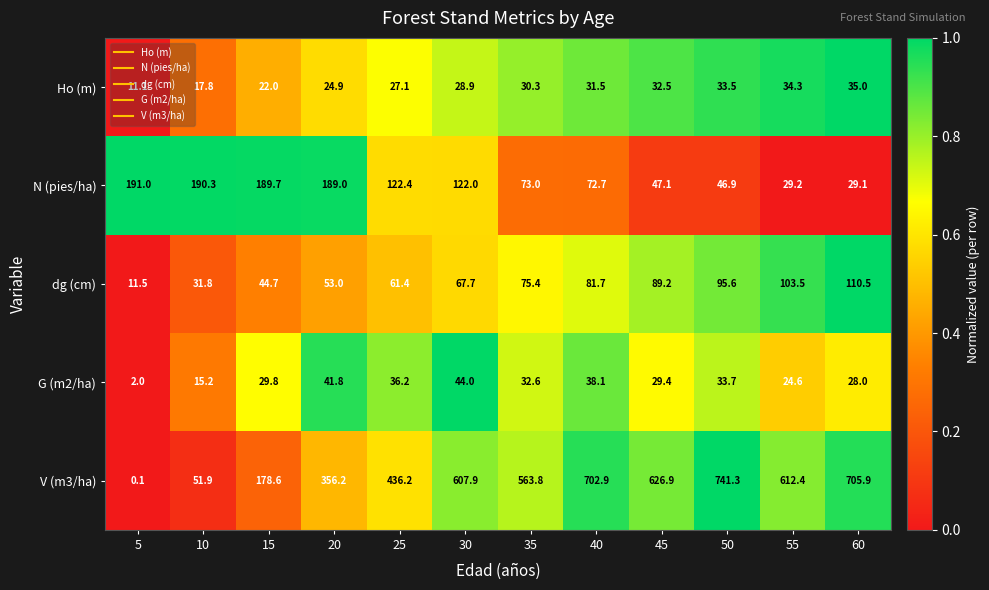

At which category is the sum across all series the highest?

50